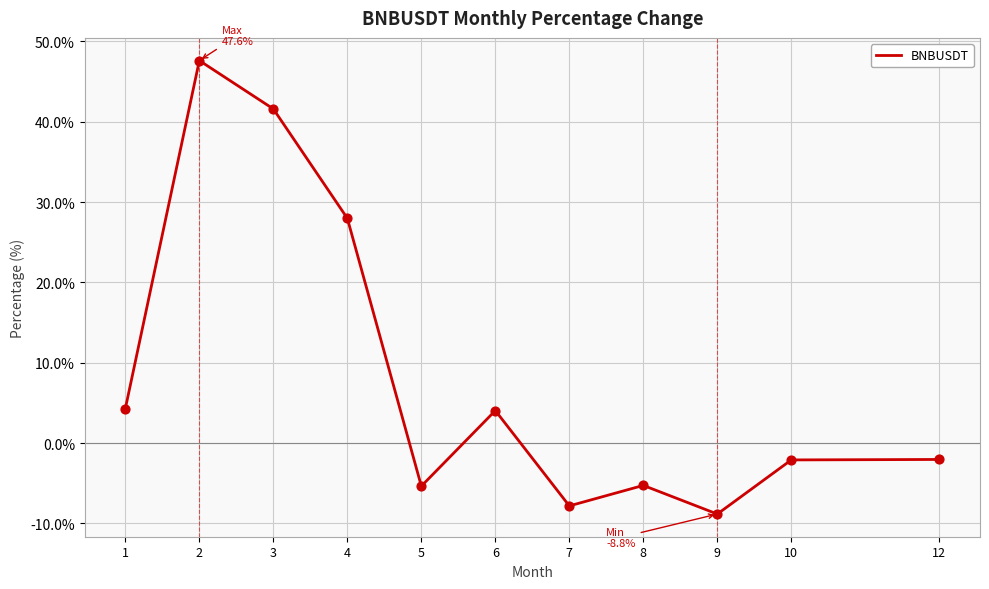

Approximately how many times larger is the value at 4 compared to 2?

0.6